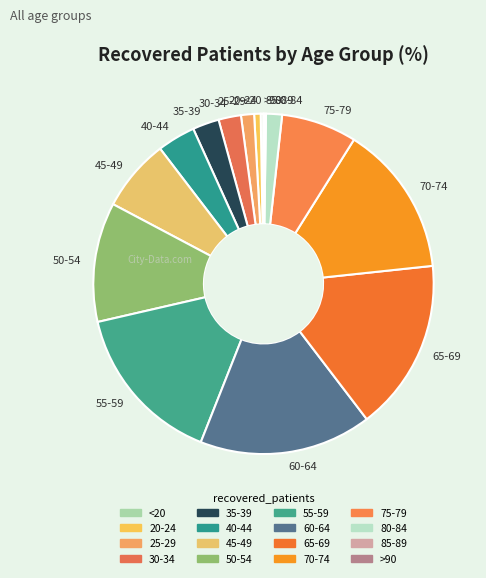

The 50-54 slice represents 1% of the pie. True or false?

False